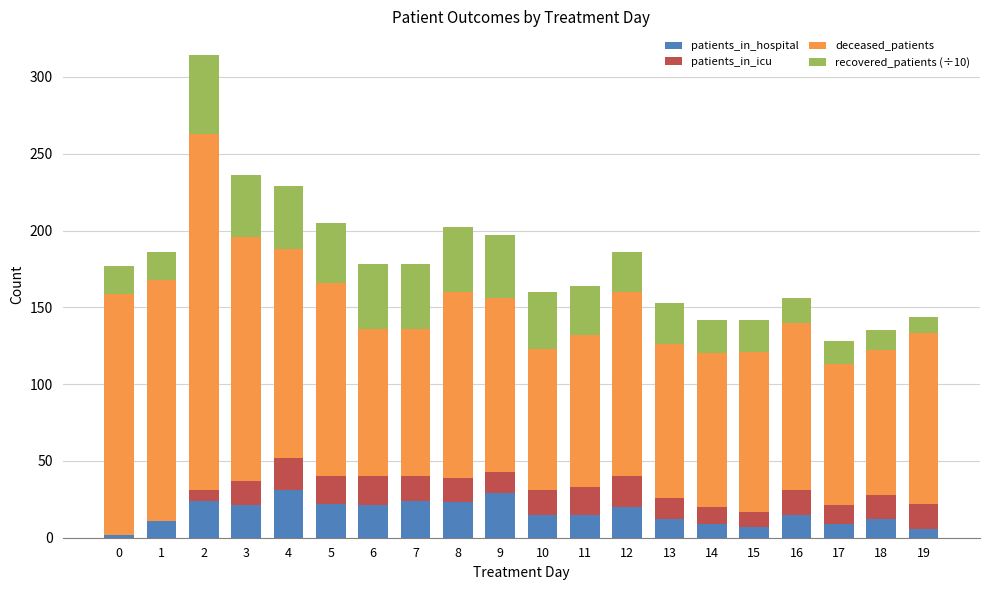

True or false: patients_in_hospital has a value of 27 at 11.

False